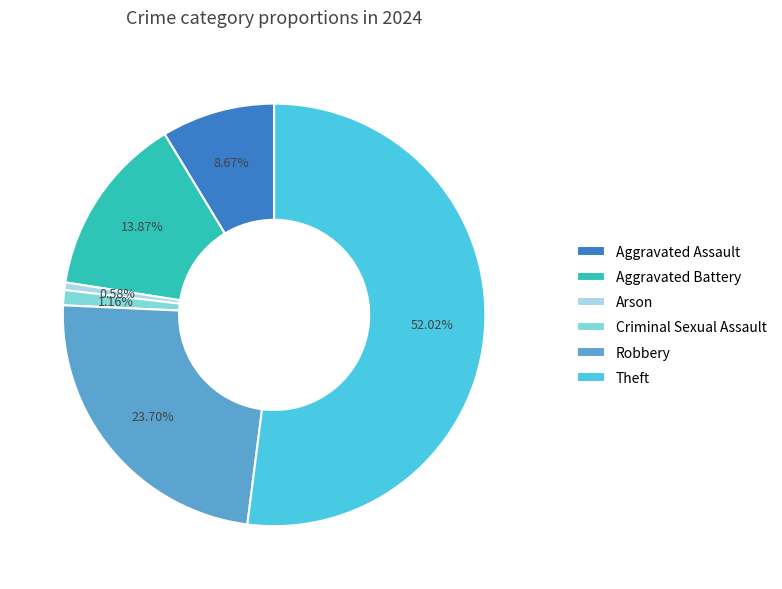

Is there a majority slice in this chart?

Yes